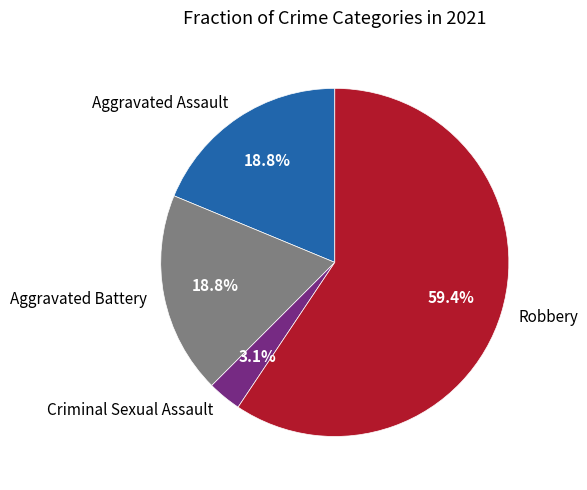

True or false: Aggravated Battery accounts for 8% of the total.

False